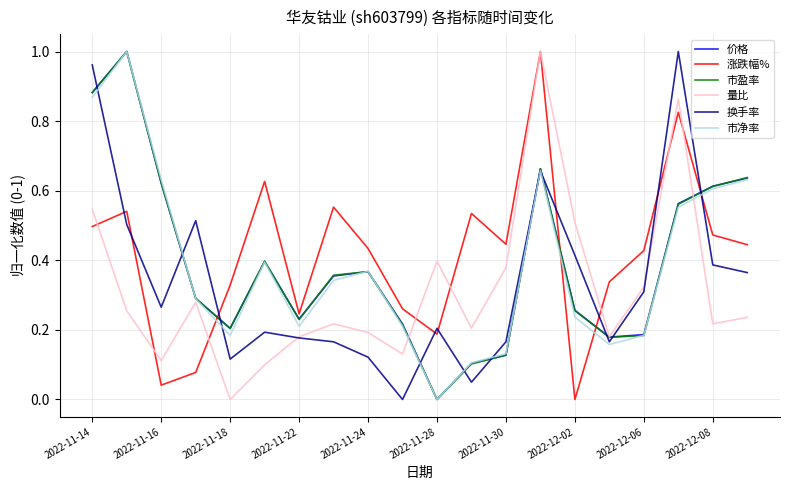

True or false: 涨跌幅% and 价格 cross at least once.

True